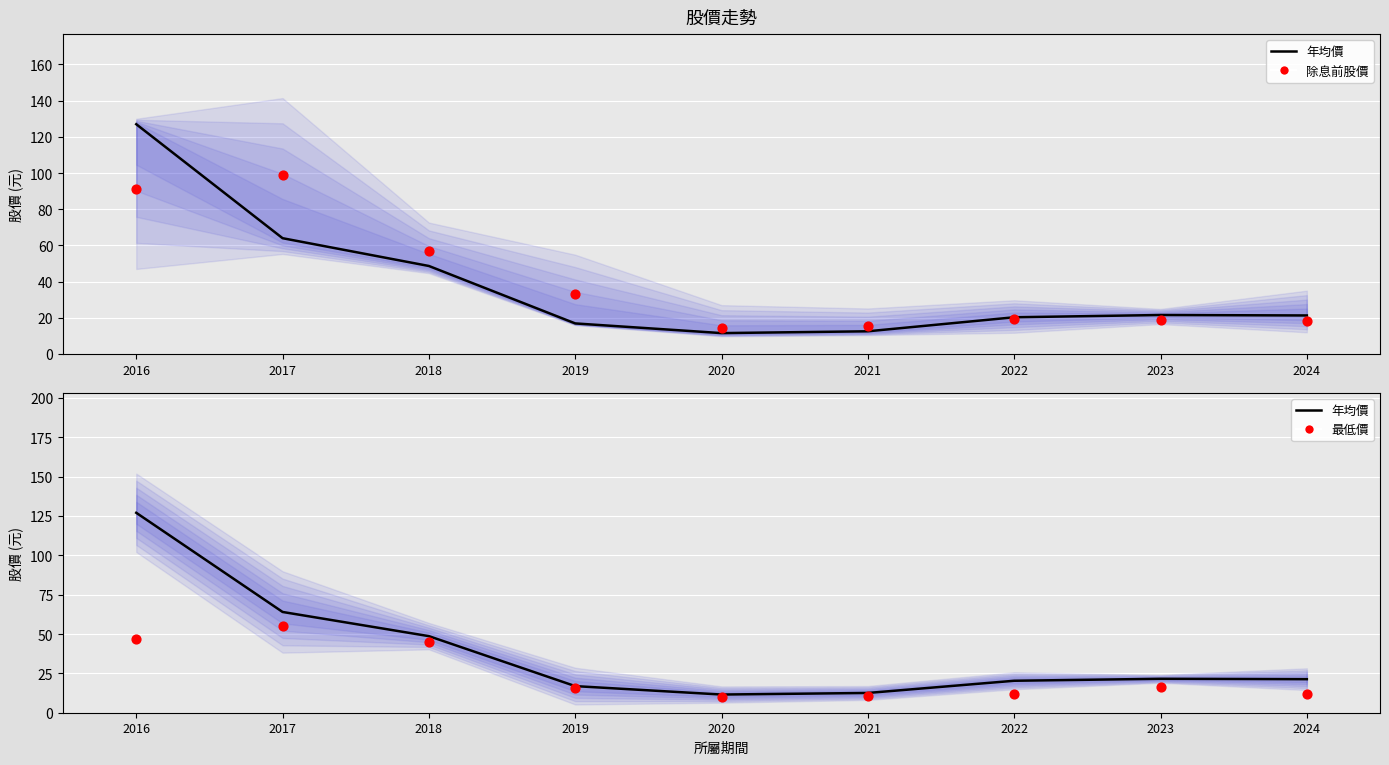

At which category is the sum across all series the highest?

2016